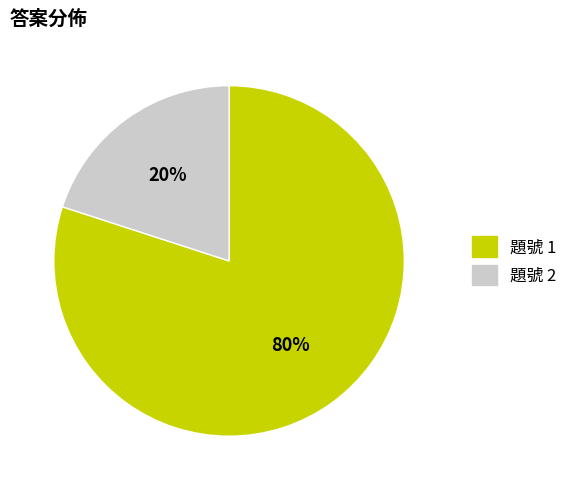

Is it true that 題號 1 is 80% of the pie?

True